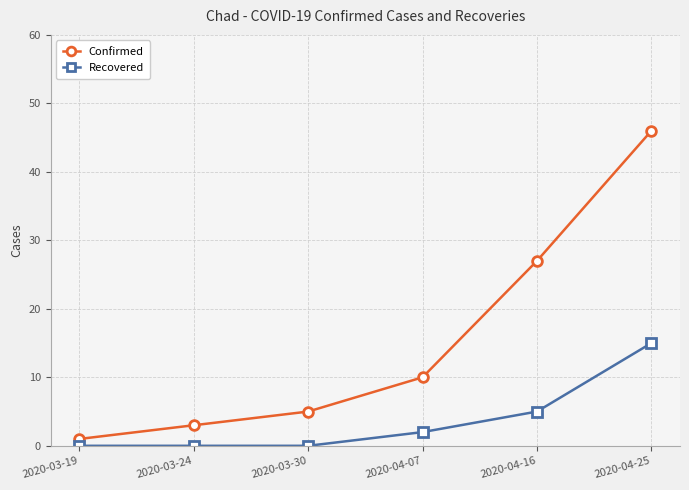

The Confirmed series shows 5 at 2020-03-30. True or false?

True